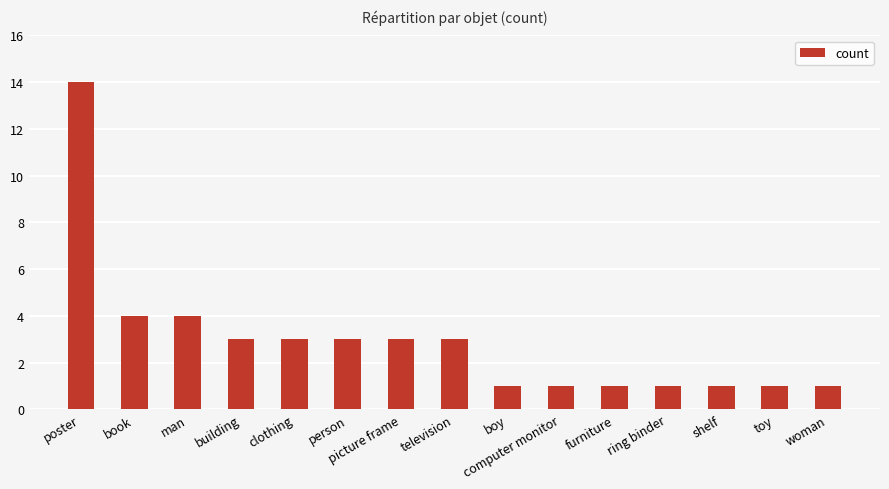

What is the value of the 13th bar from the left?

1